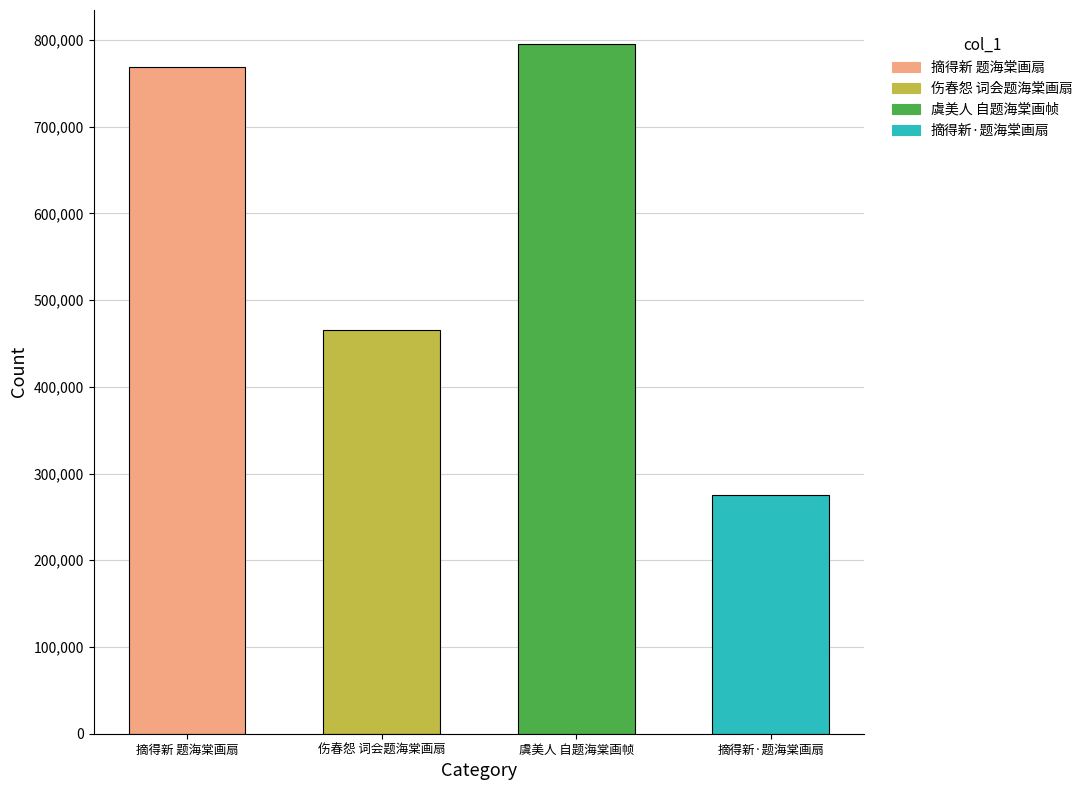

Which has a higher value, 摘得新·题海棠画扇 or 摘得新 题海棠画扇?

摘得新 题海棠画扇